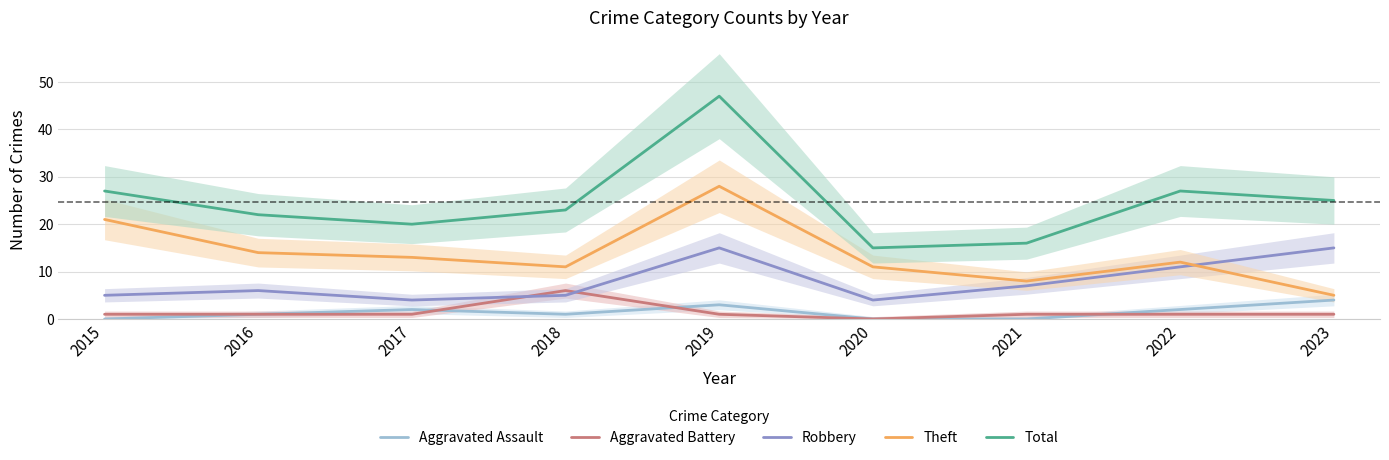

What is the sum of the Aggravated Assault values at 2016 and 2023?

5